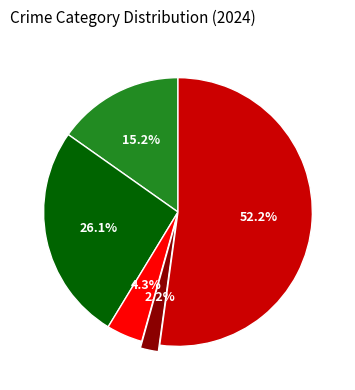

To the nearest percent, what is the average slice percentage?

20%